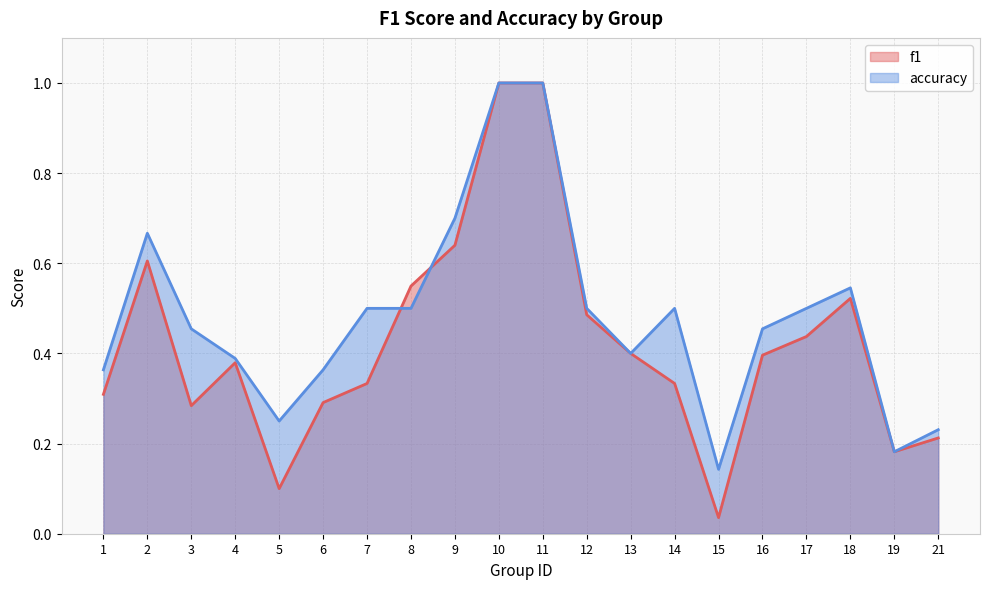

What is the value of the accuracy point at the 20th from the left?

0.2